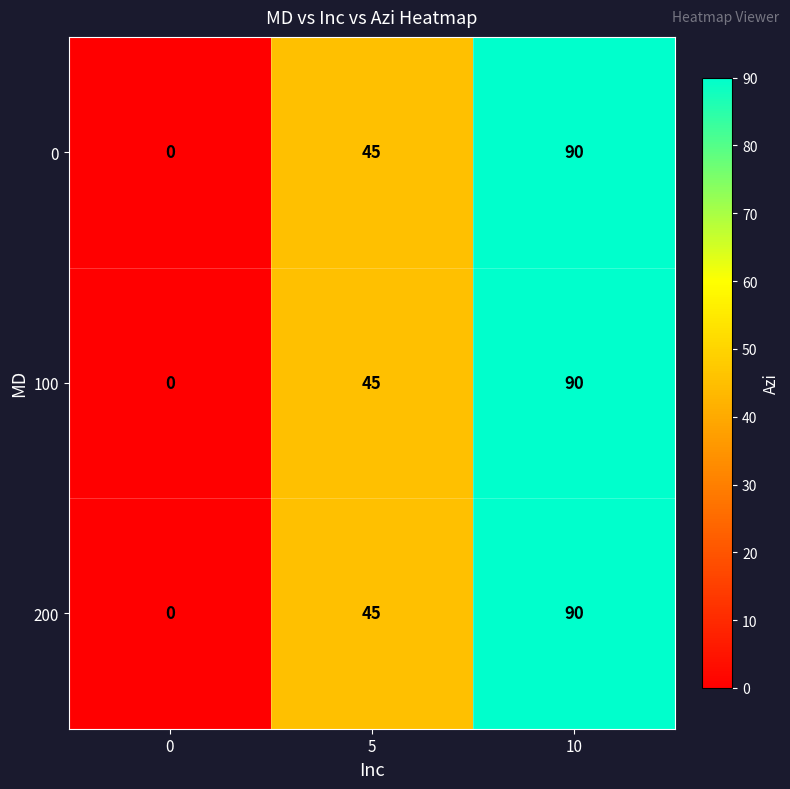

What is the sum of all 200 values?

135